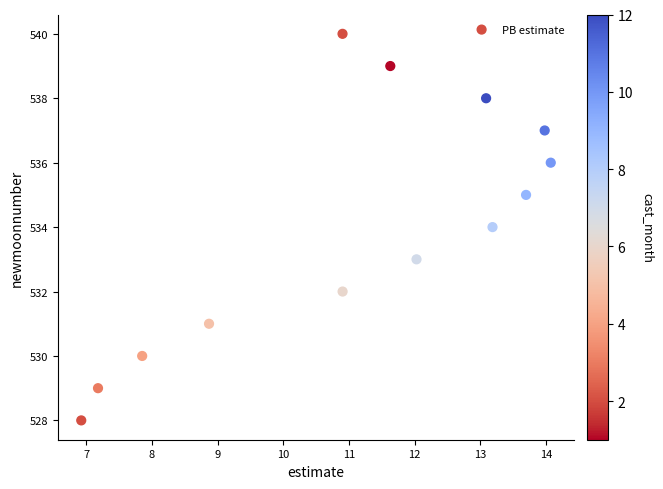

What is the range of Y values (max minus min)?

12